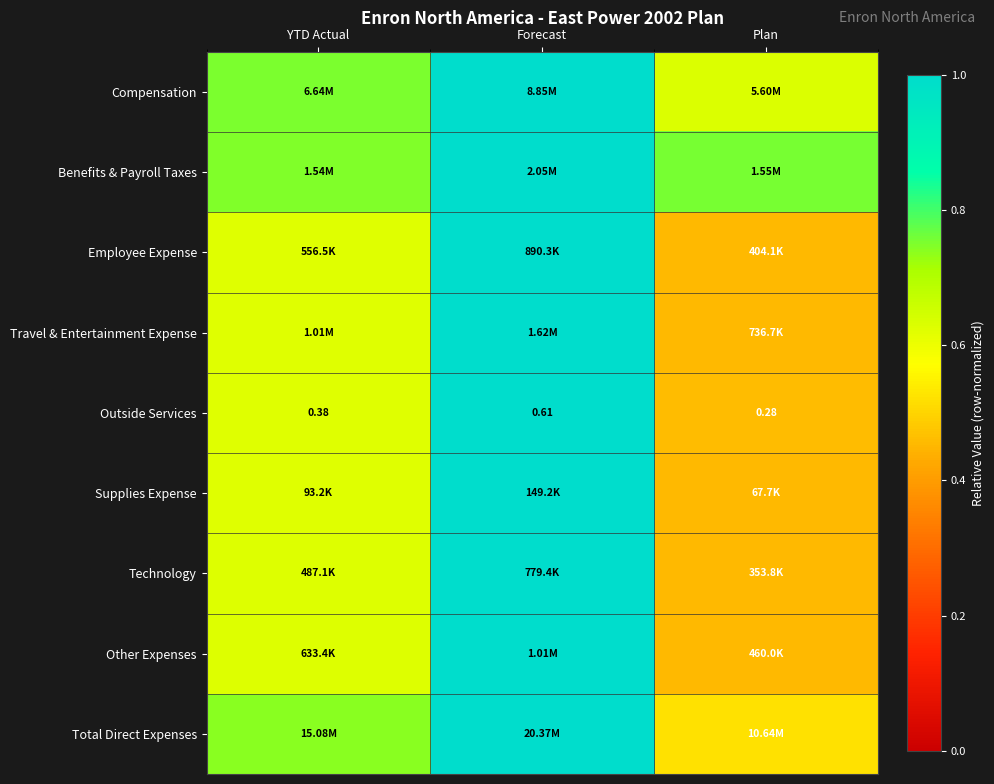

What is the maximum value shown in the chart?

1.0